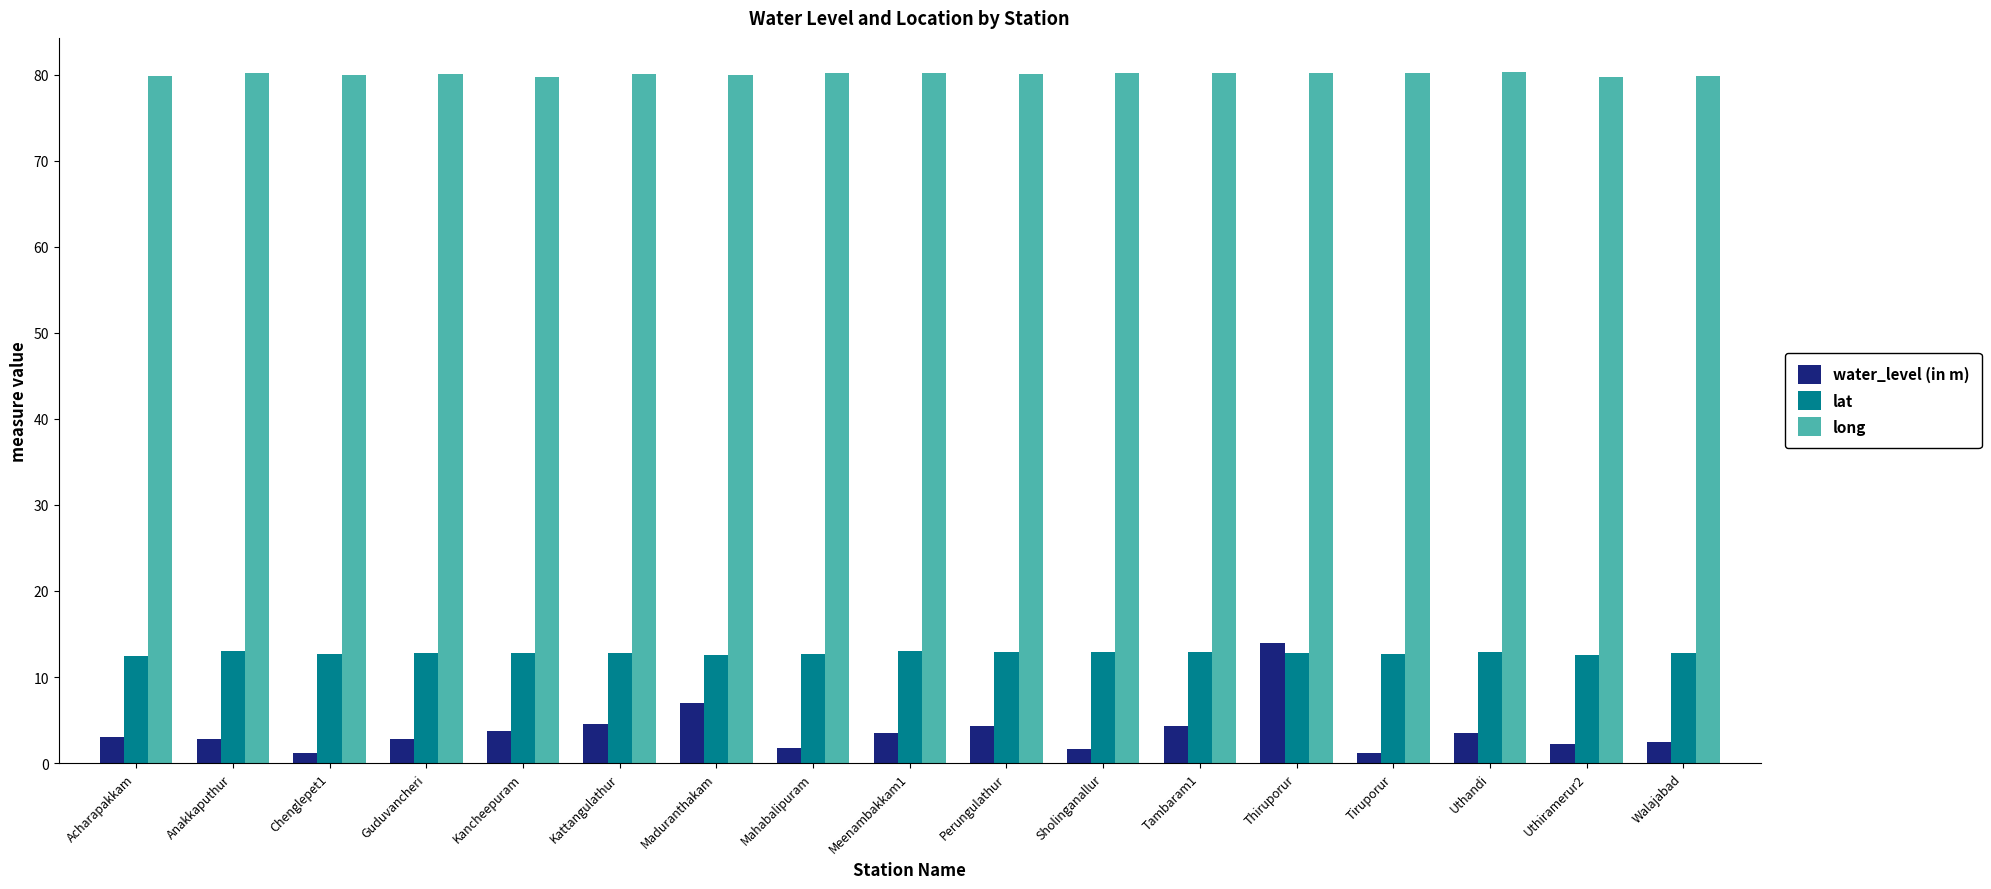

How many groups of bars are there?

17